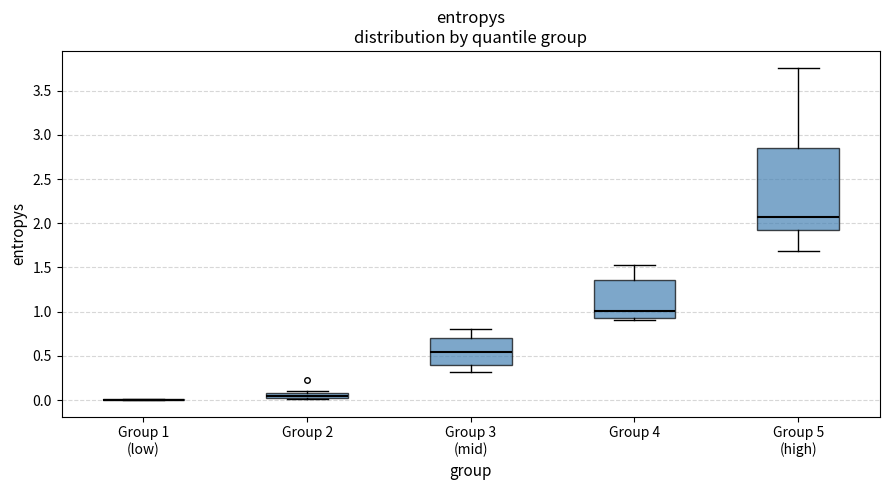

Where is the lower edge of the box for Group 2 on the y-axis? The values are not printed on the chart, so give them approximately, as read against the axis.

0.00